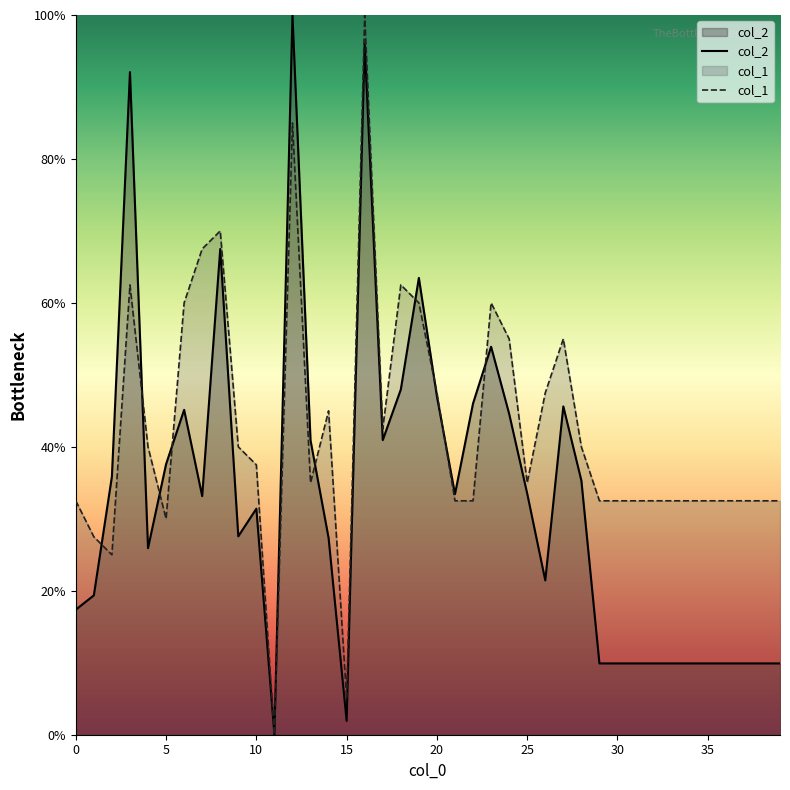

What is the difference between the highest and lowest values at 39?

22.6